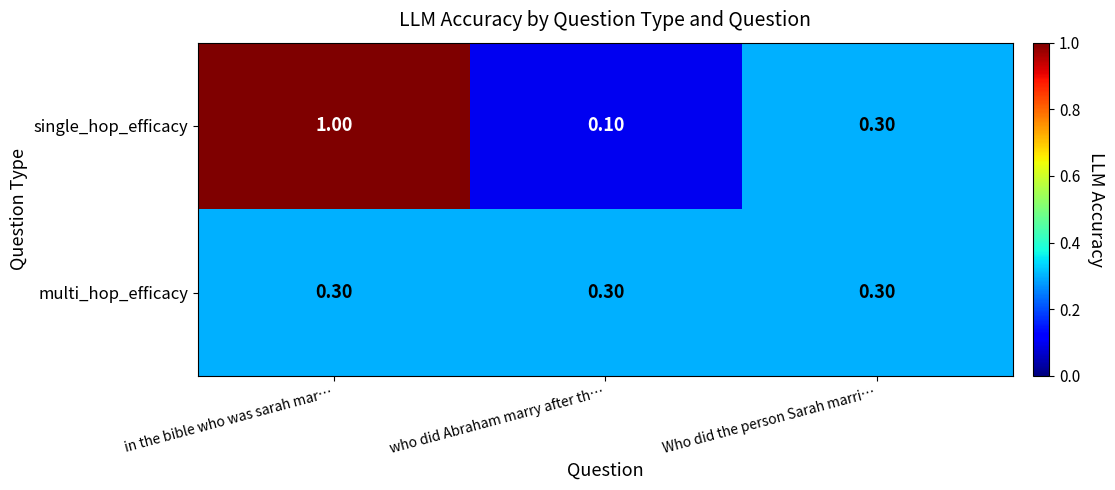

Which series has the largest range (max minus min)?

single_hop_efficacy